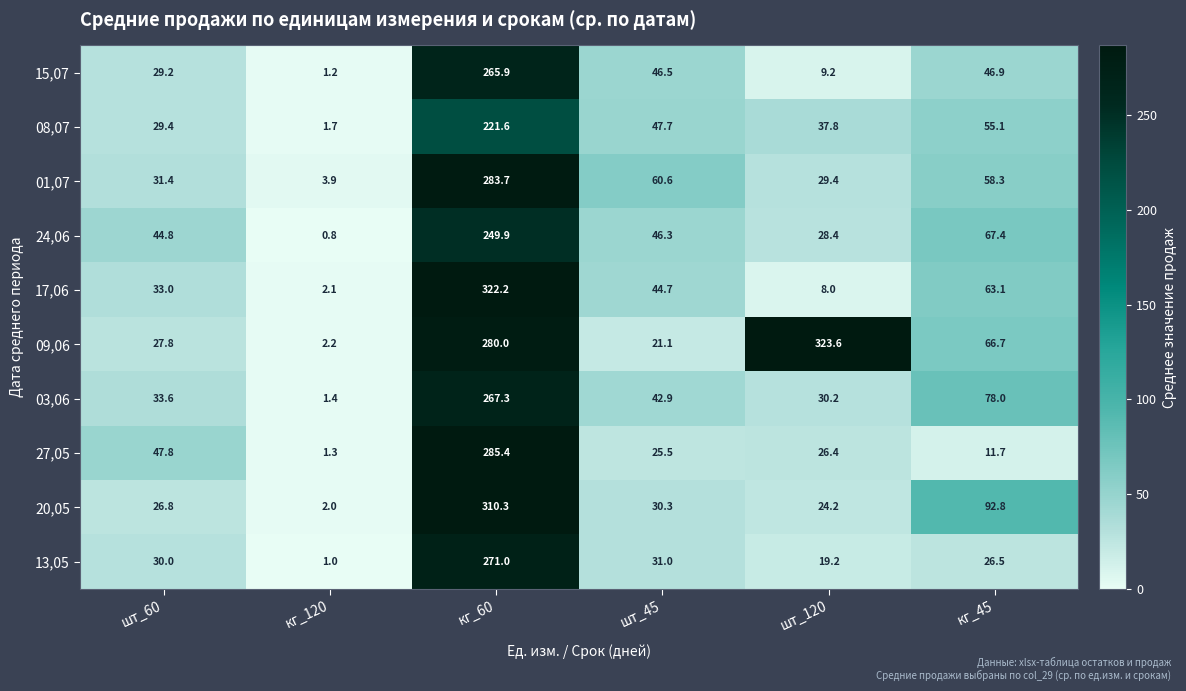

What is the spread (max minus min) of values at шт_60?

21.0